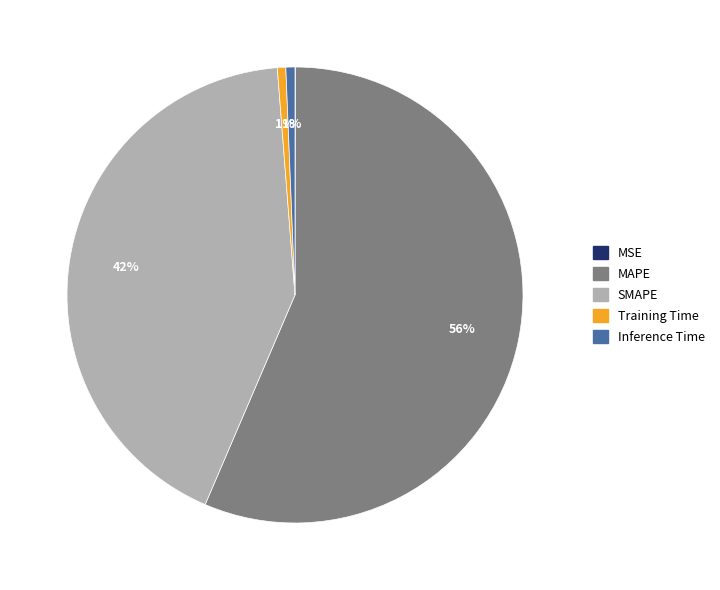

What is the largest slice in the pie chart?

MAPE